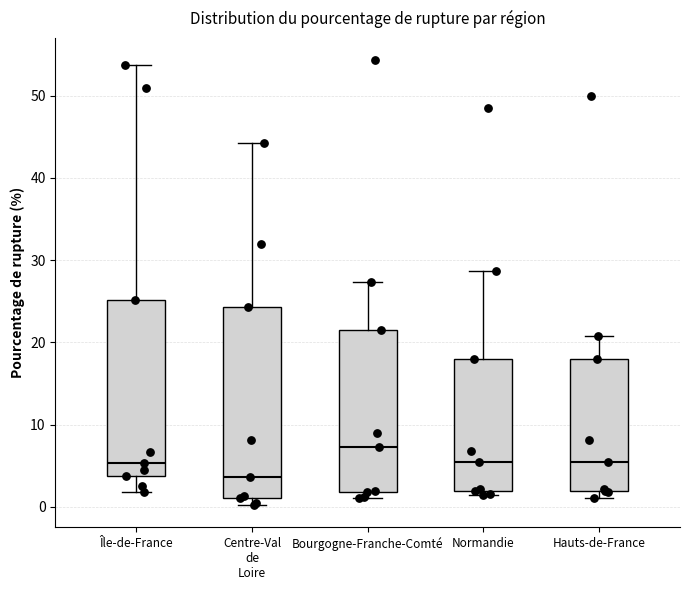

Reading left to right, transcribe this box plot: for each box, give where its median line is, the range the box spans, and where its two whiskers end, as read against the y-axis. The values are not printed on the chart, so give them approximately, as read against the axis.

Île-de-France: median 5, box 4 to 25, whiskers 2 to 54
Centre-Val de Loire: median 4, box 1 to 24, whiskers 0 to 44
Bourgogne-Franche-Comté: median 7, box 2 to 21, whiskers 1 to 27
Normandie: median 5, box 2 to 18, whiskers 1 to 29
Hauts-de-France: median 5, box 2 to 18, whiskers 1 to 21